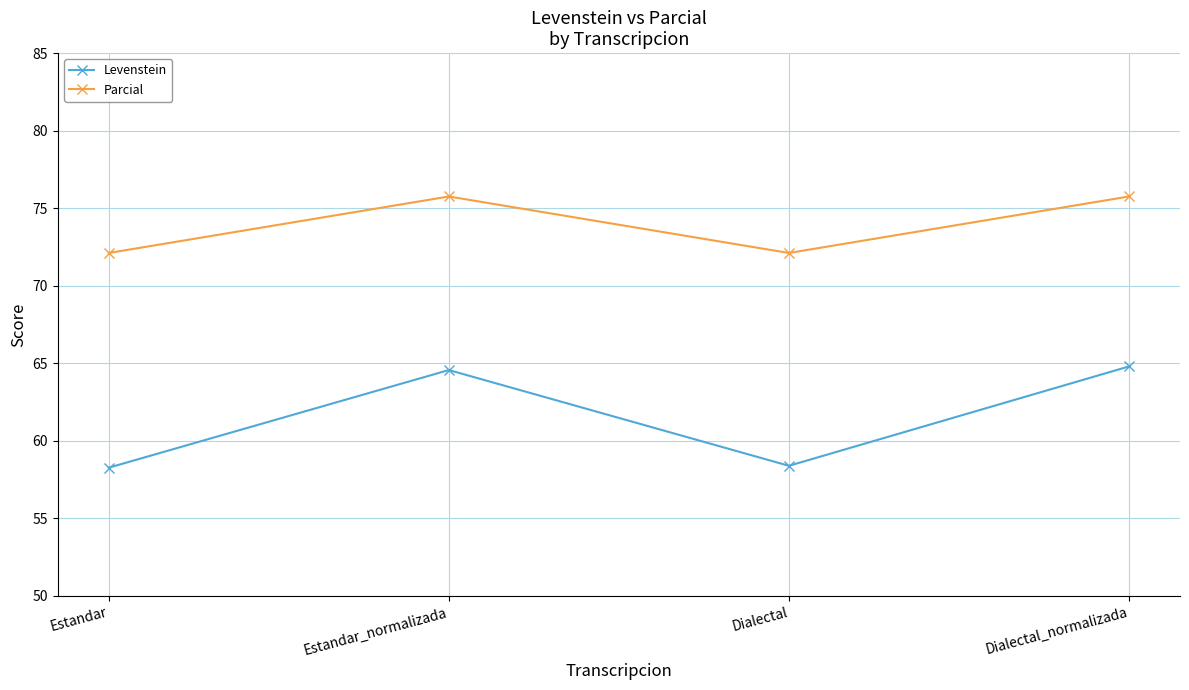

Count the number of categories in the chart.

4